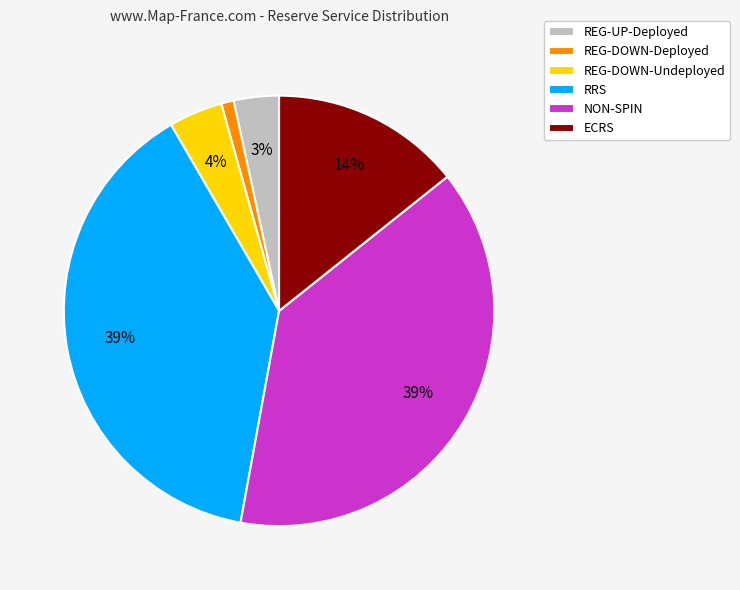

To the nearest percent, what is the average slice percentage?

17%